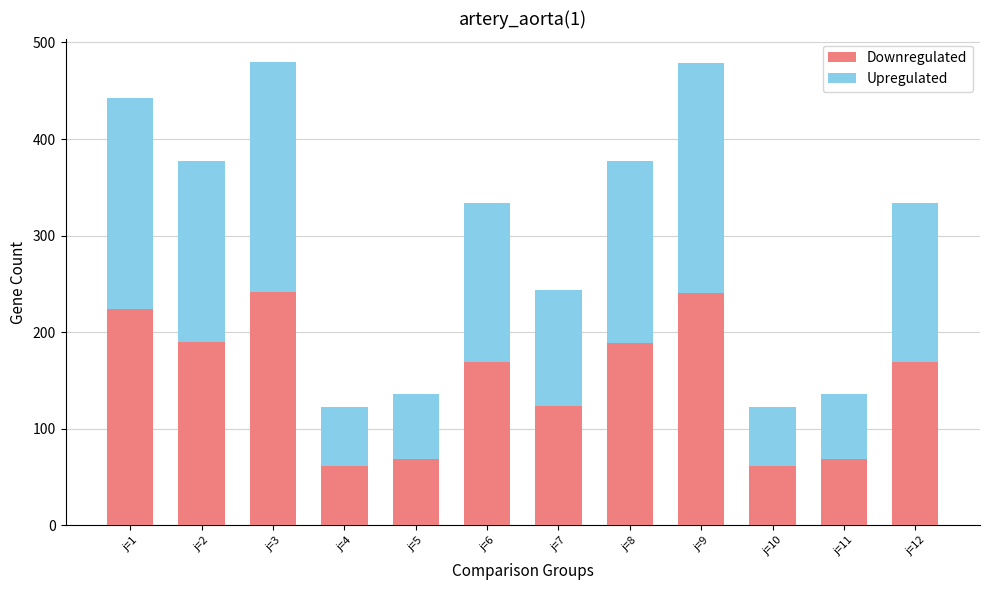

What is the total value across all series at j=11?

136.4